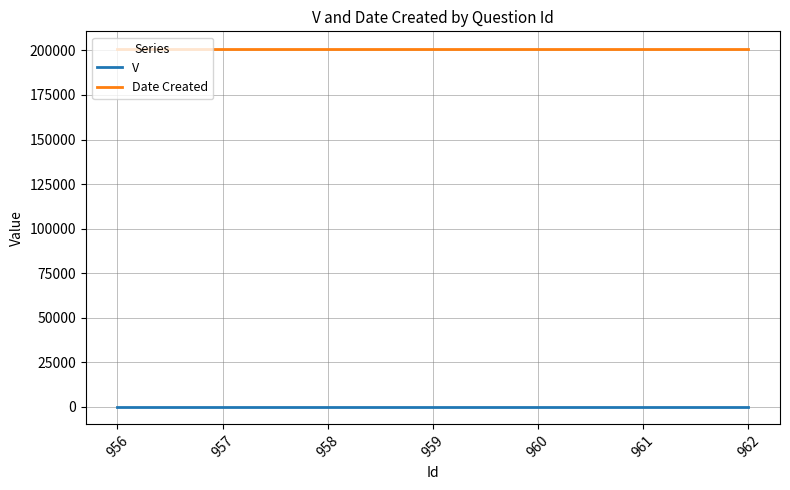

What is the minimum value for Date Created?

200728